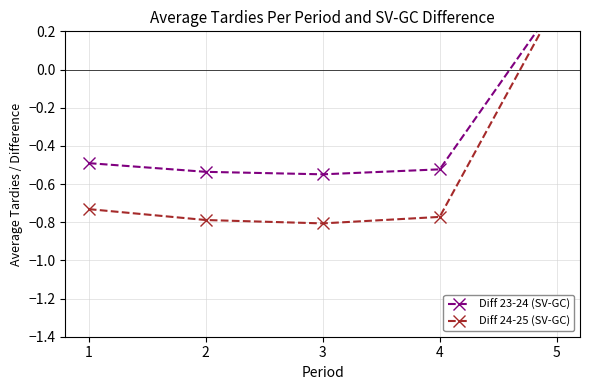

What is the greatest value displayed?

0.3